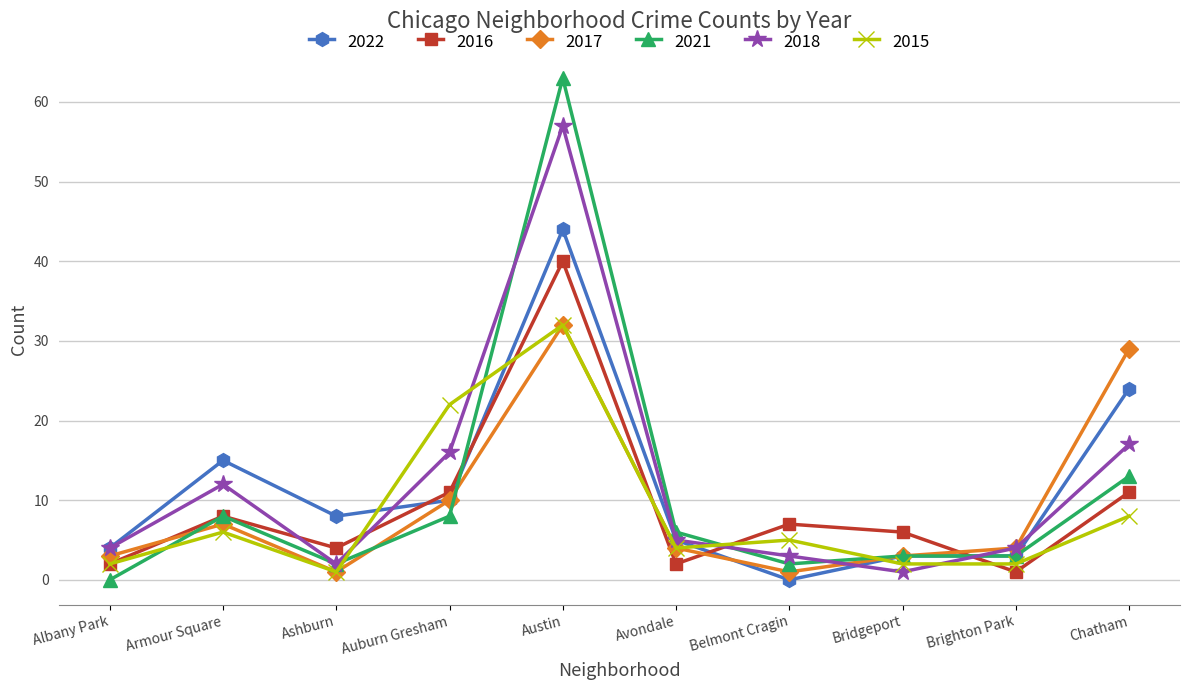

The value of 2017 at Avondale is 4. True or false?

True